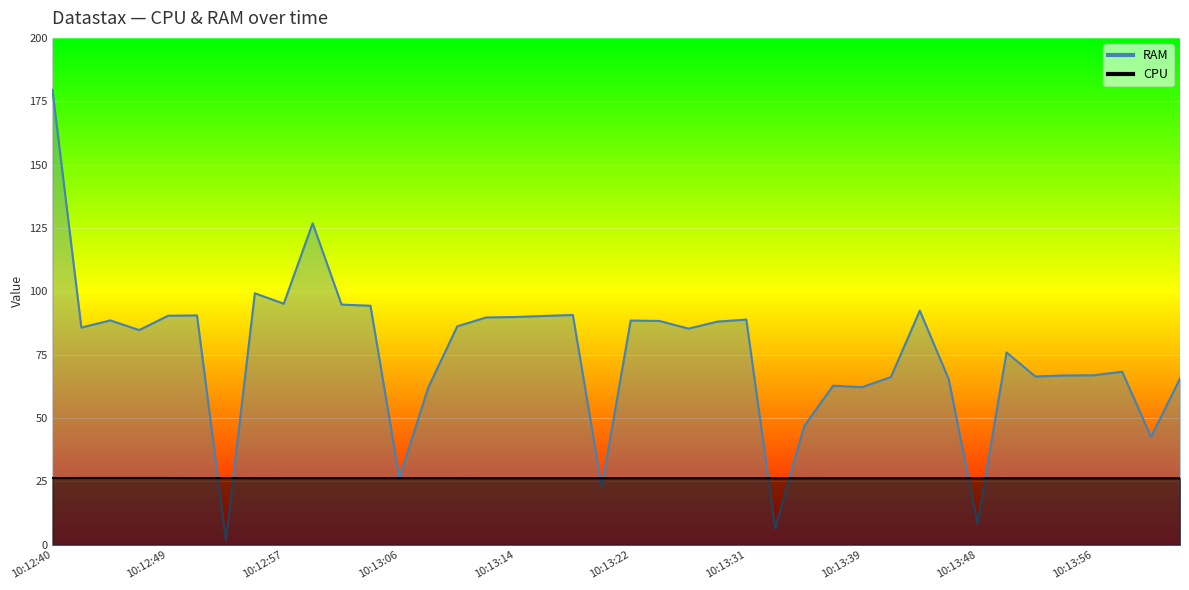

At which category does the chart reach its peak across all series?

10:12:40